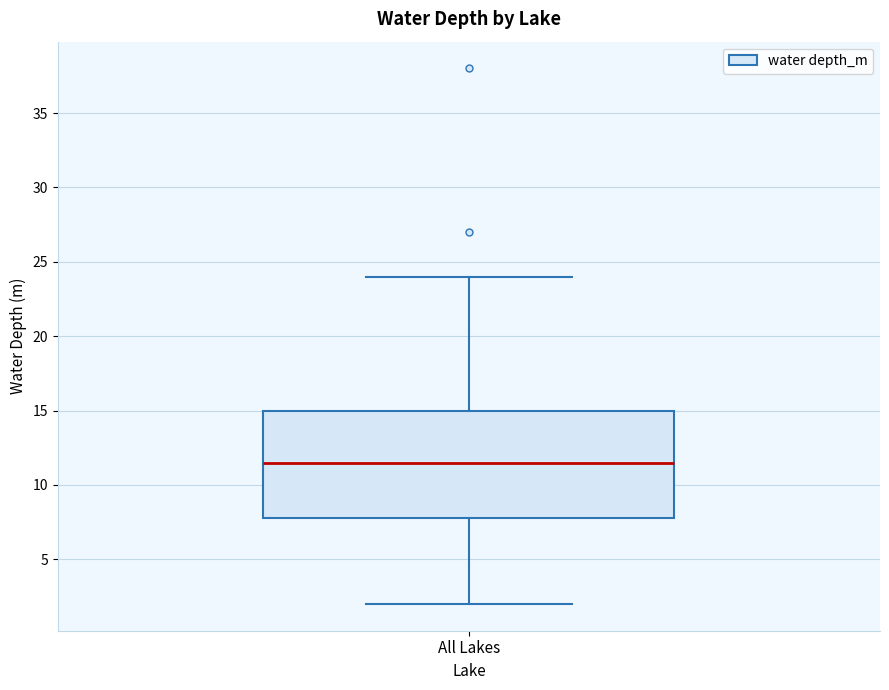

Transcribe this box plot: give where the median line is, the range the box spans, and where the two whiskers end, as read against the y-axis. The values are not printed on the chart, so give them approximately, as read against the axis.

median 11.5, box 8.0 to 15.0, whiskers 2.0 to 24.0